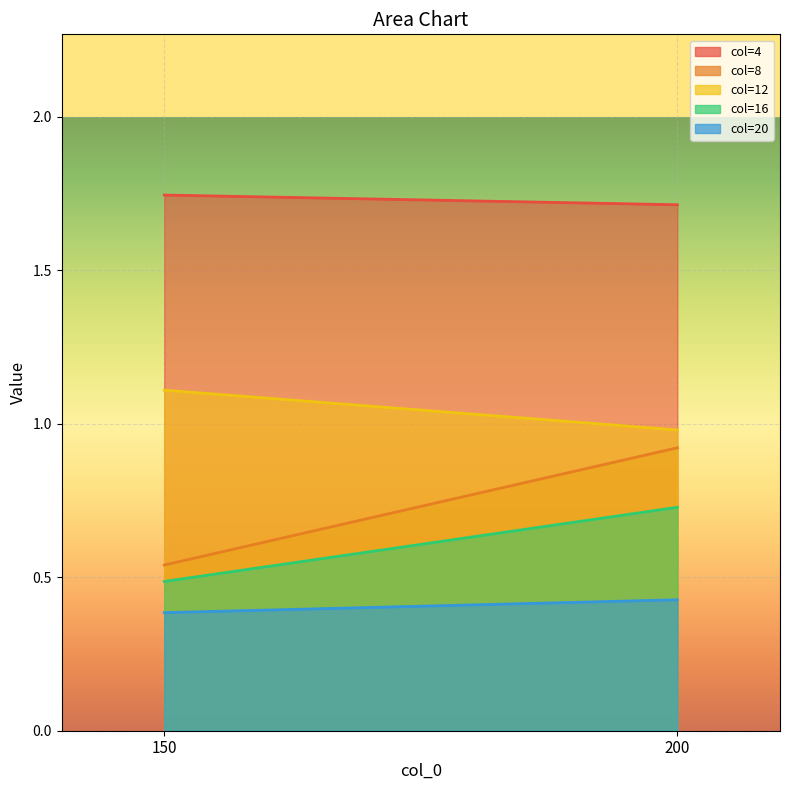

Reading left to right, list all the values displayed in this chart.

4: 150=1.7	200=1.7
8: 150=0.5	200=0.9
12: 150=1.1	200=1.0
16: 150=0.5	200=0.7
20: 150=0.4	200=0.4